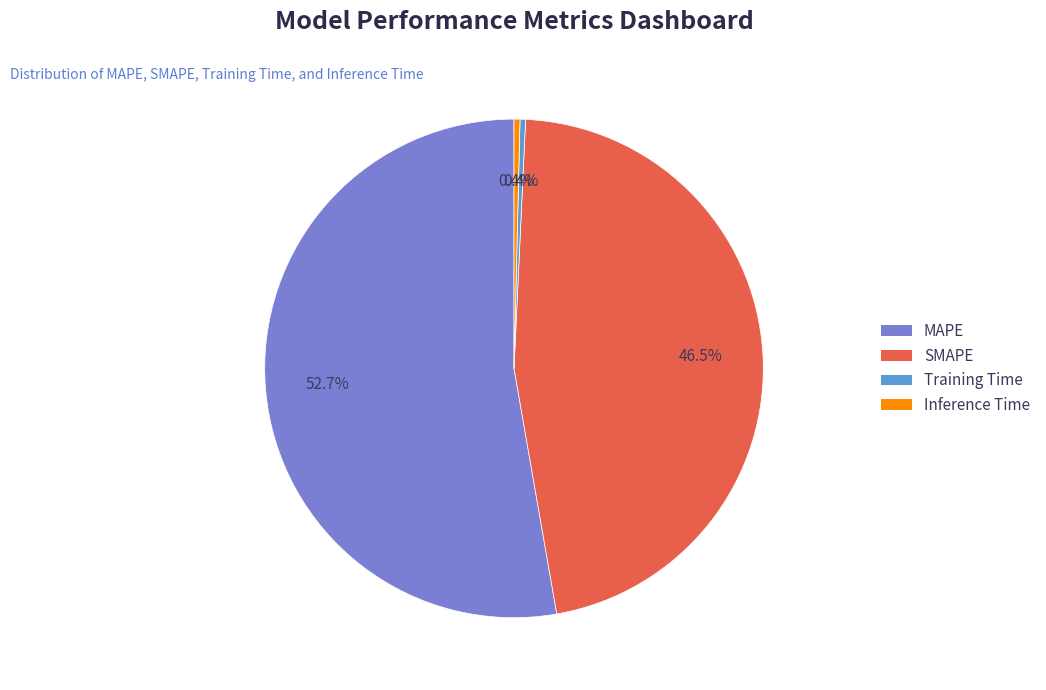

To the nearest percent, what is the difference between the MAPE and Training Time slice percentages?

52%